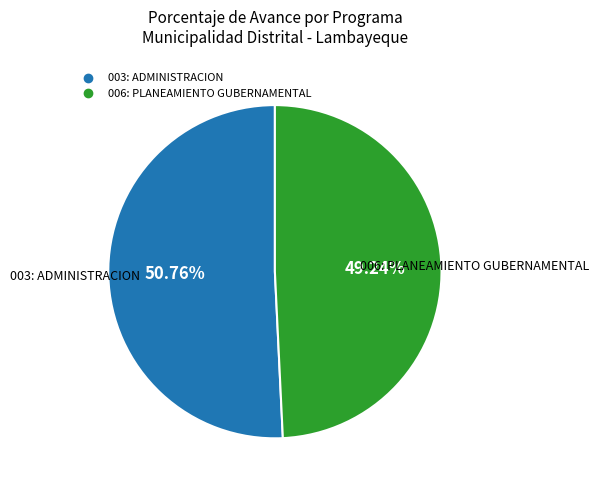

Combined, what portion of the pie is 006: PLANEAMIENTO GUBERNAMENTAL and 003: ADMINISTRACION?

100.0%